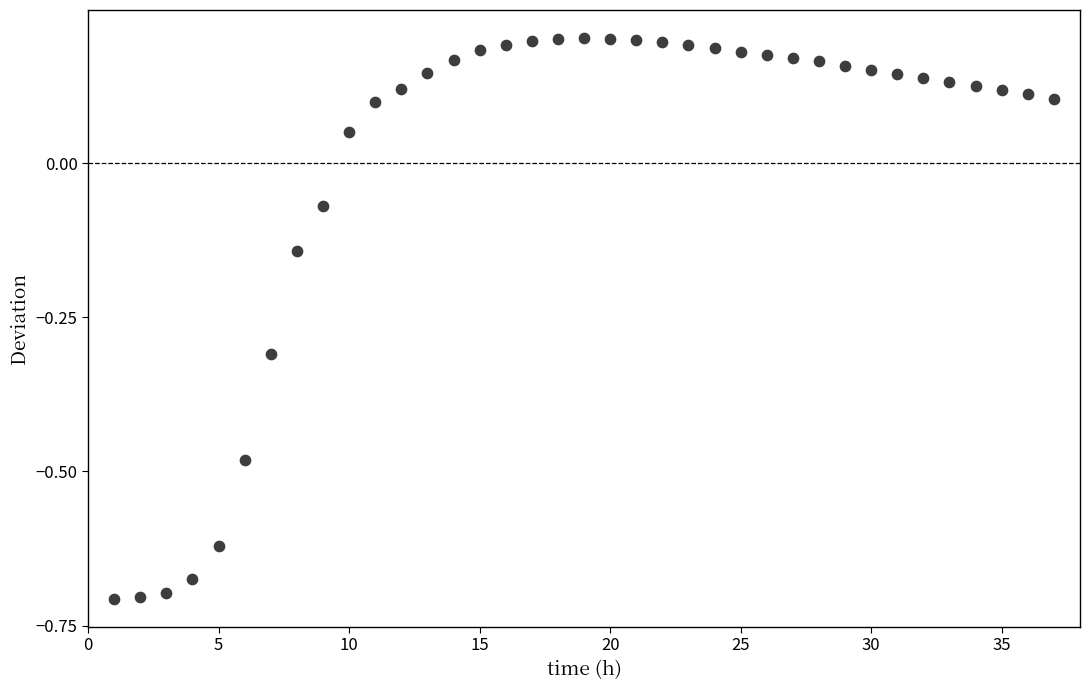

What is the range of Y values (max minus min)?

0.9